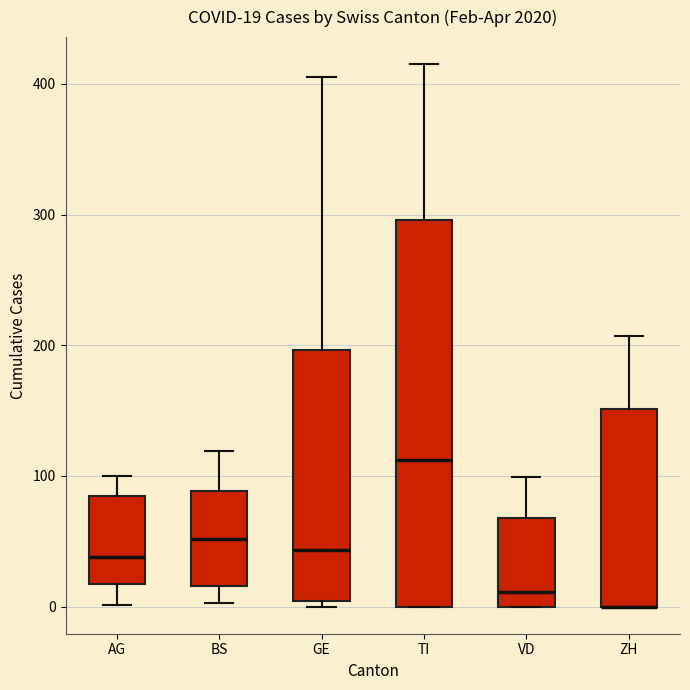

Comparing the boxes themselves (not the whiskers), which one is the tallest?

TI